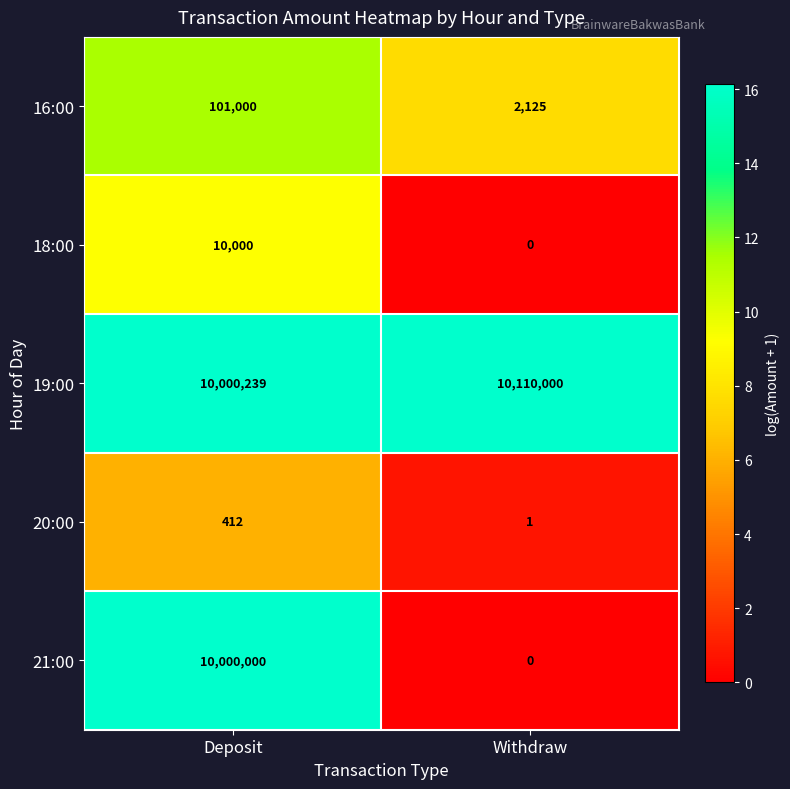

Which category has the highest value across all series?

Withdraw